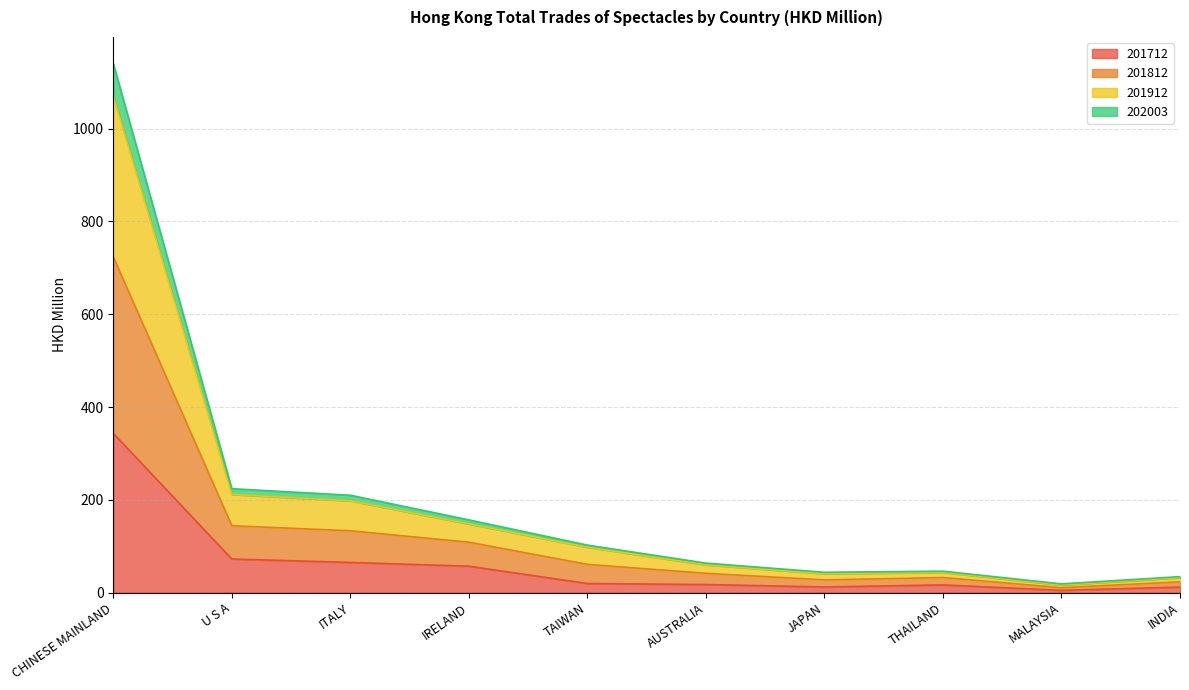

The 201712 series shows 64.9 at ITALY. True or false?

True